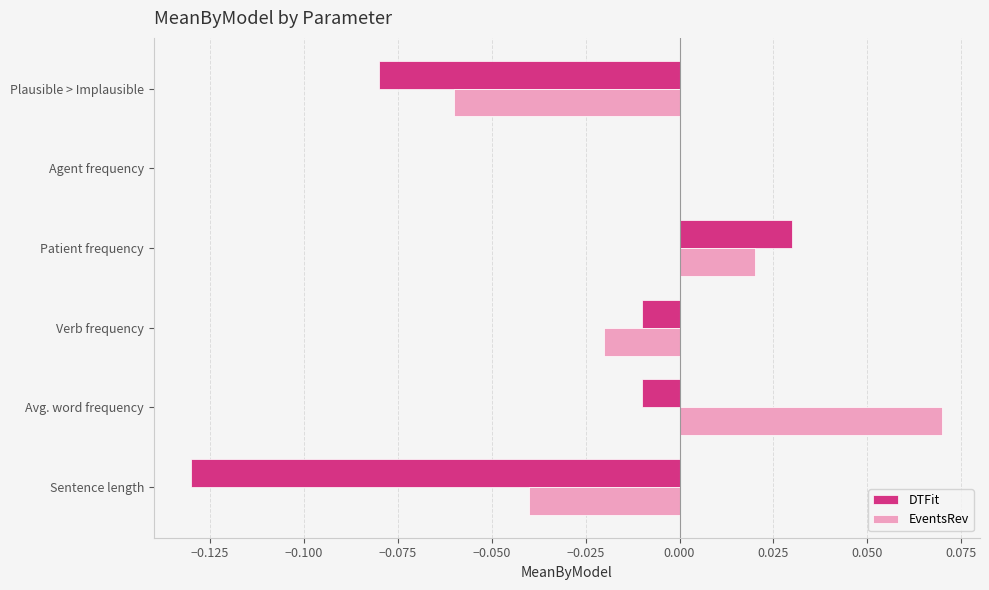

At which label does EventsRev reach its peak?

Avg. word frequency